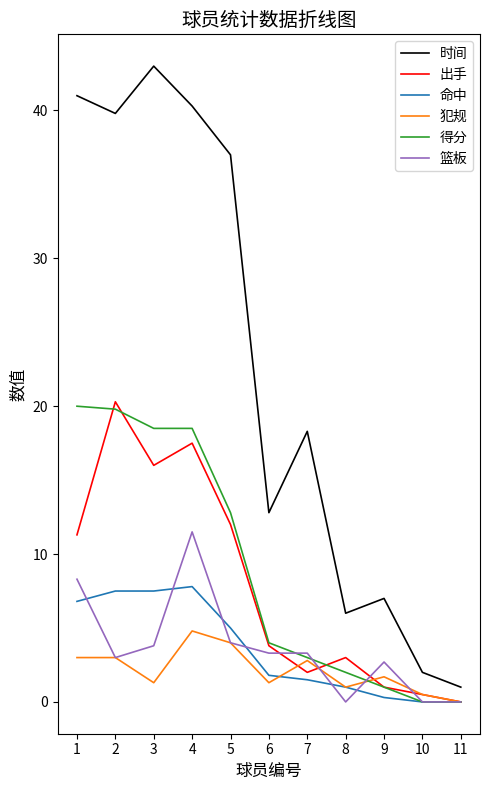

At which category is the sum across all series the highest?

4